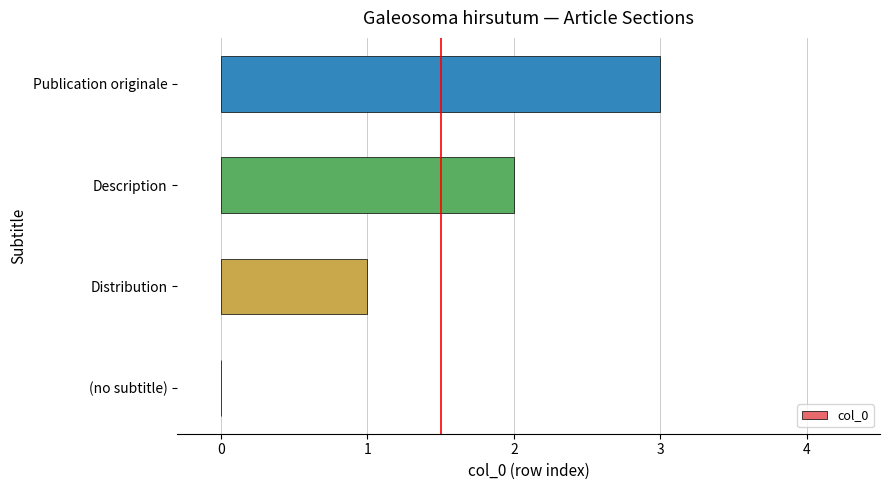

What is the maximum value shown in the chart?

3